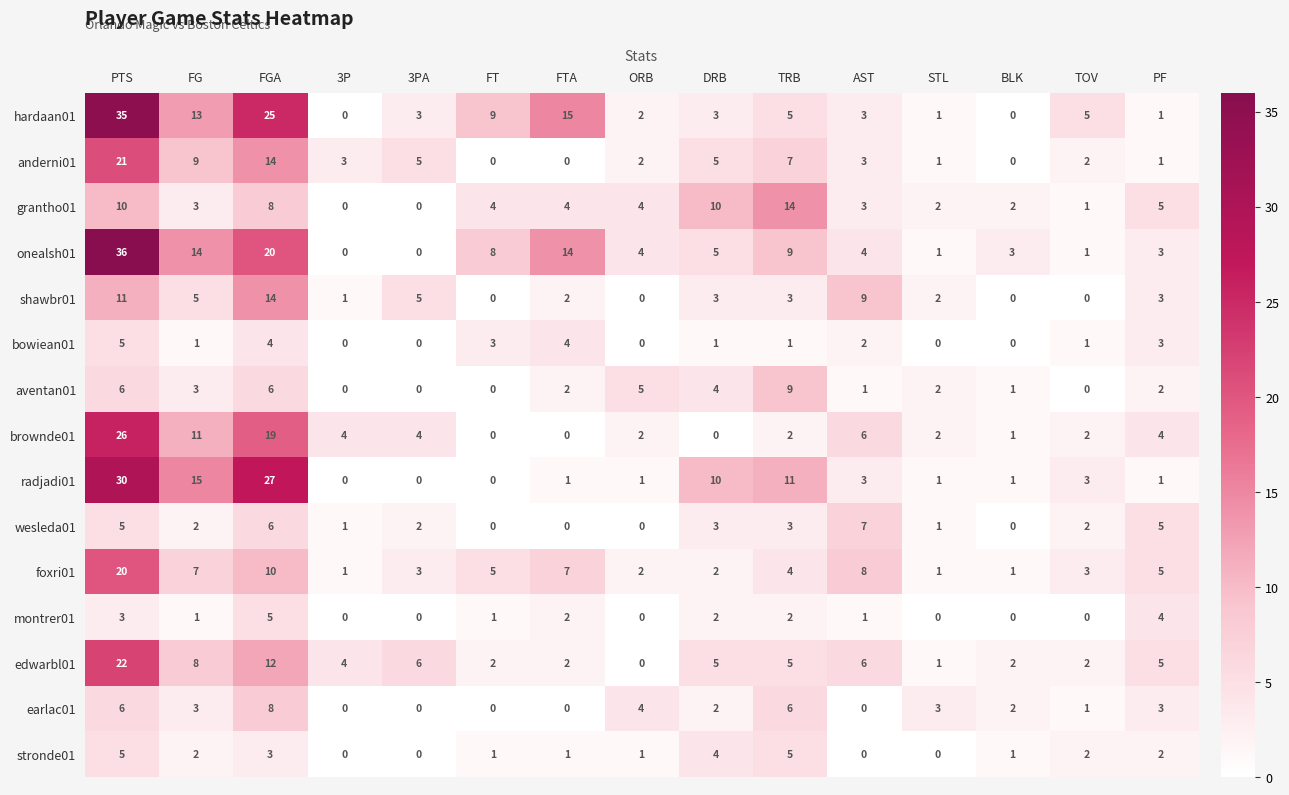

What is the spread (max minus min) of values at AST?

9